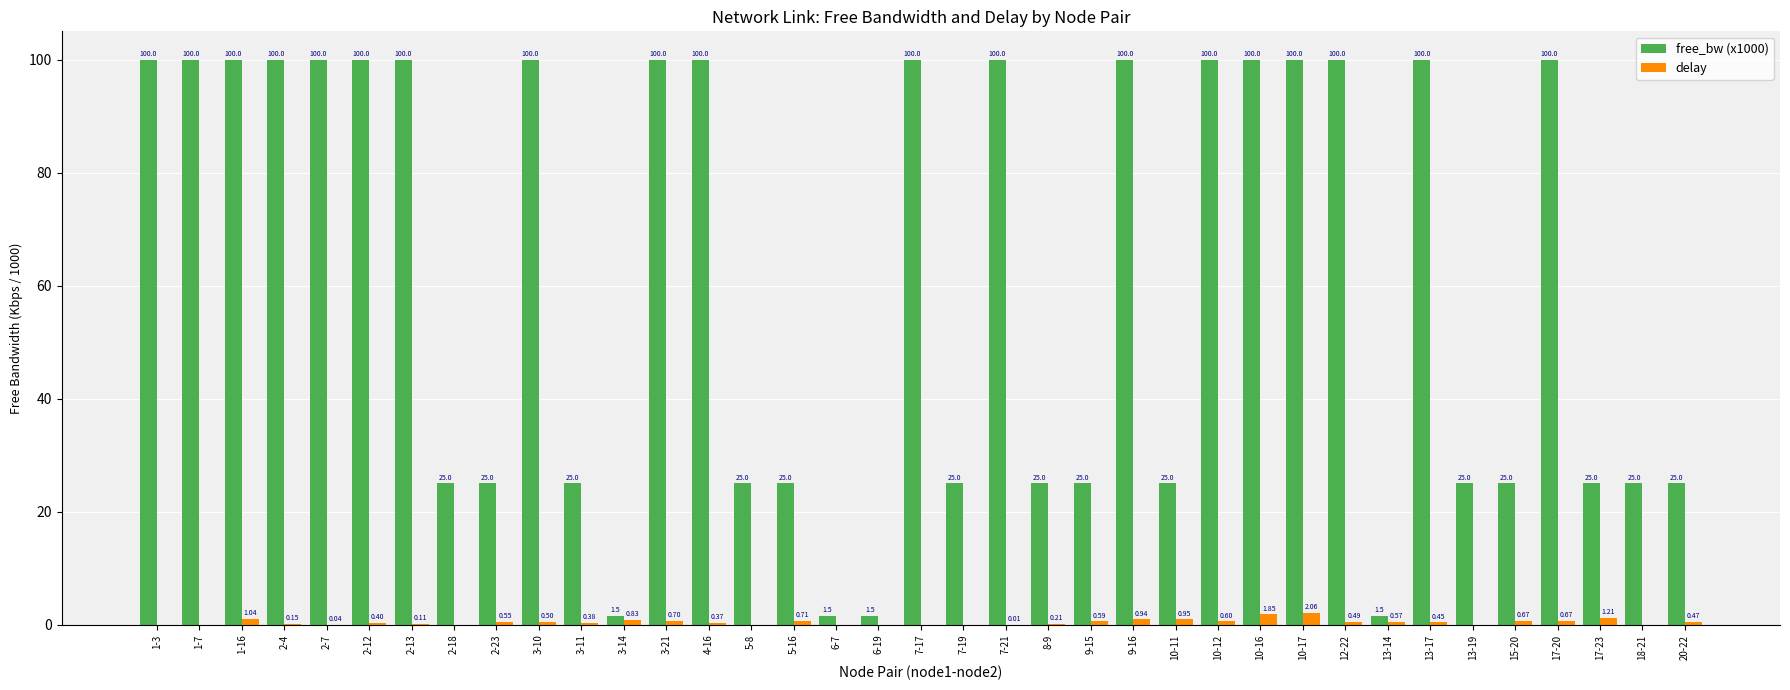

The value of free_bw (x1000) at 1-7 is 100.0. True or false?

True